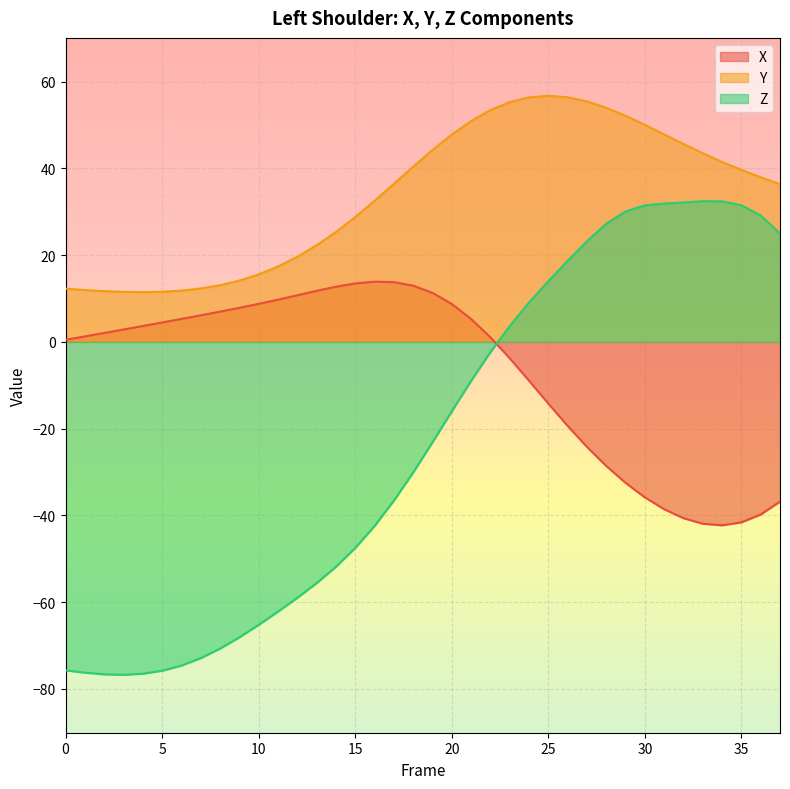

What is the lowest value of the Y series?

11.5